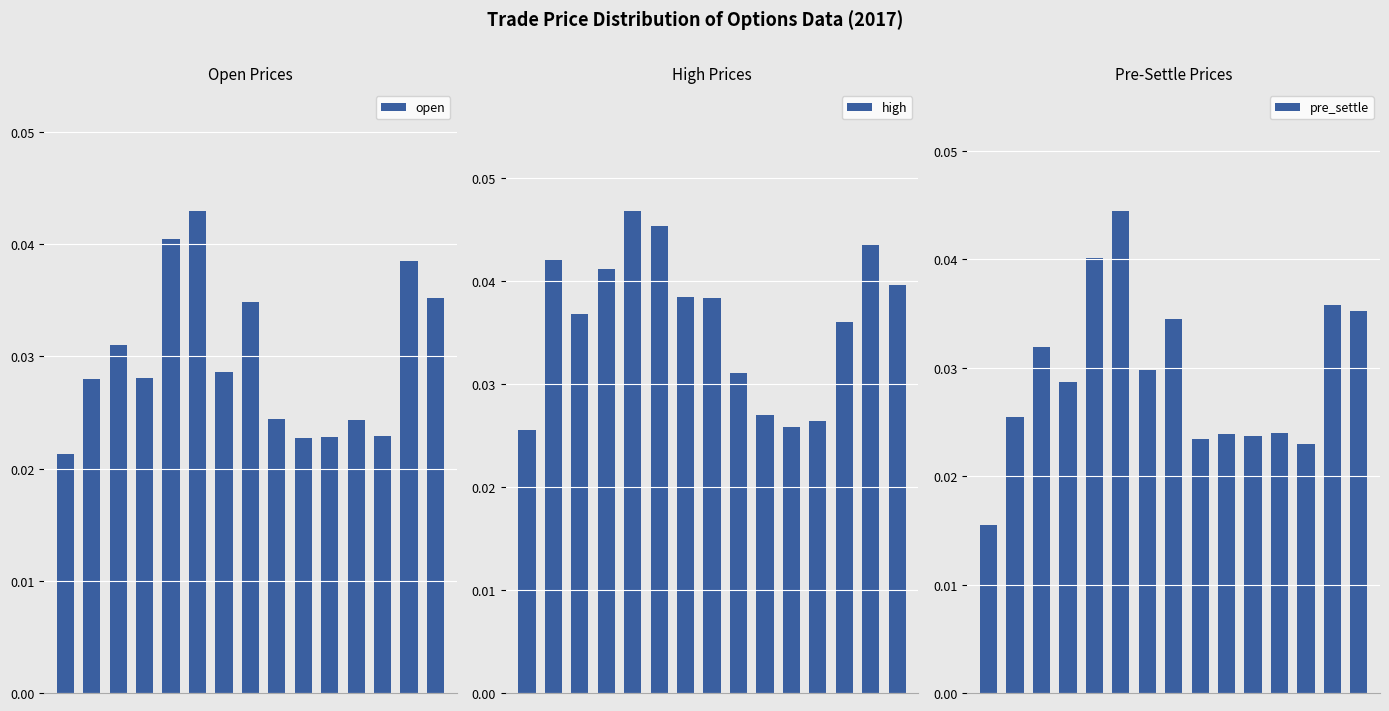

Which series has the largest total across all categories?

high